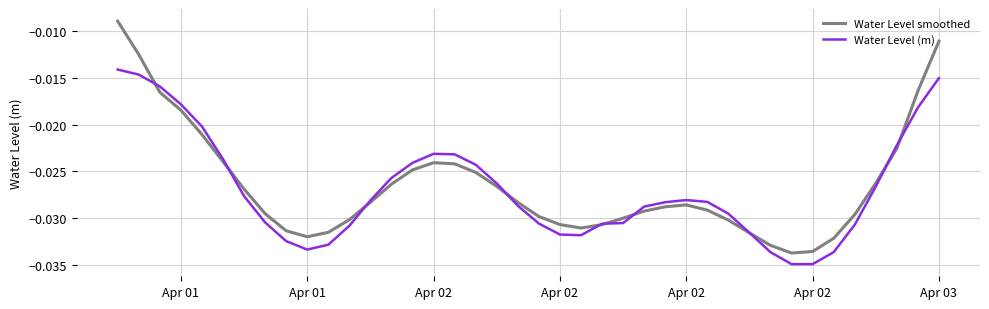

Which series has the widest spread of values?

Water Level smoothed